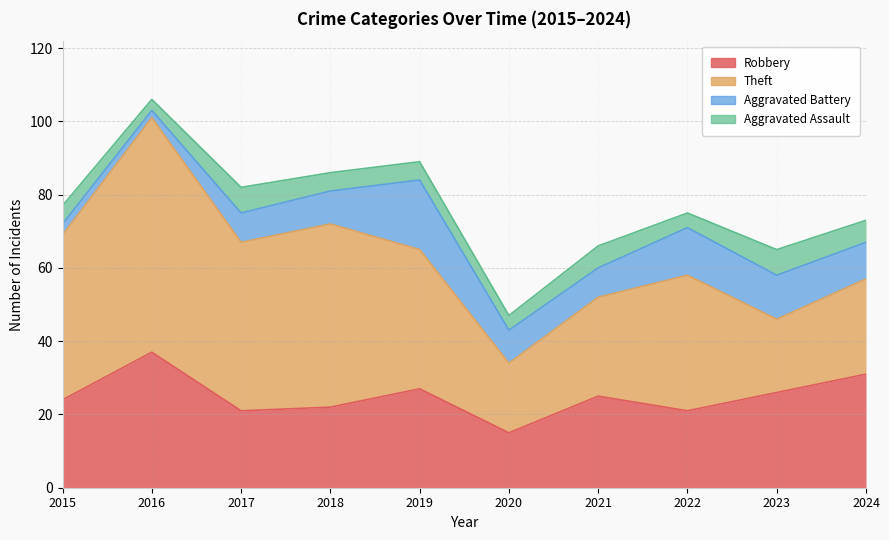

How many interior local peaks does the Aggravated Battery series have?

2